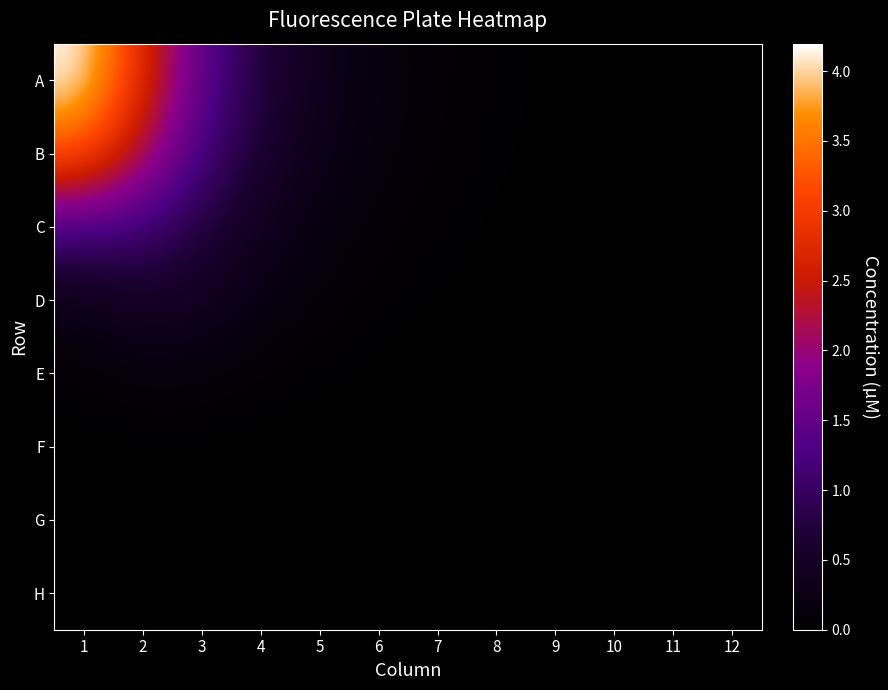

Which series has the widest spread of values?

A